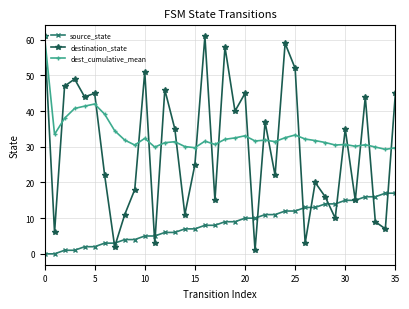

What is the difference between the maximum and minimum values in the destination_state series?

60.0